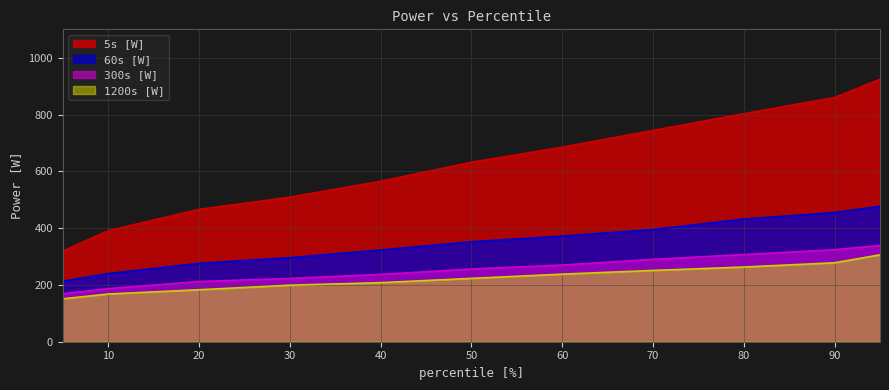

What is the total value across all series at 20?

1137